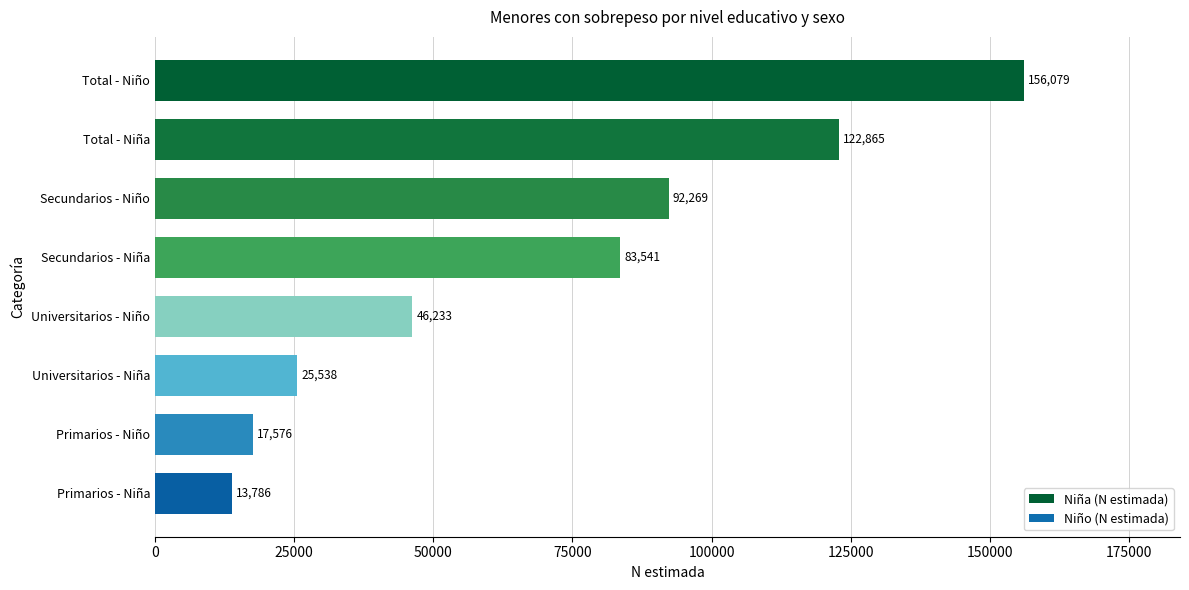

Reading top to bottom, list all the values displayed in this chart.

156079	122865	92269	83541	46233	25538	17576	13786